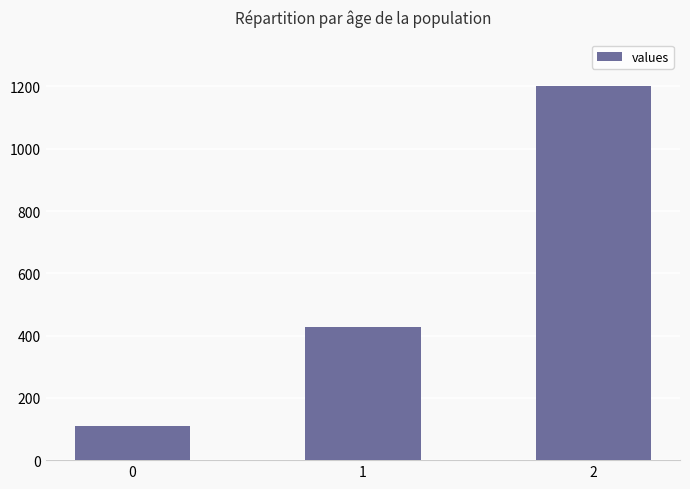

How many series are shown in this chart?

1